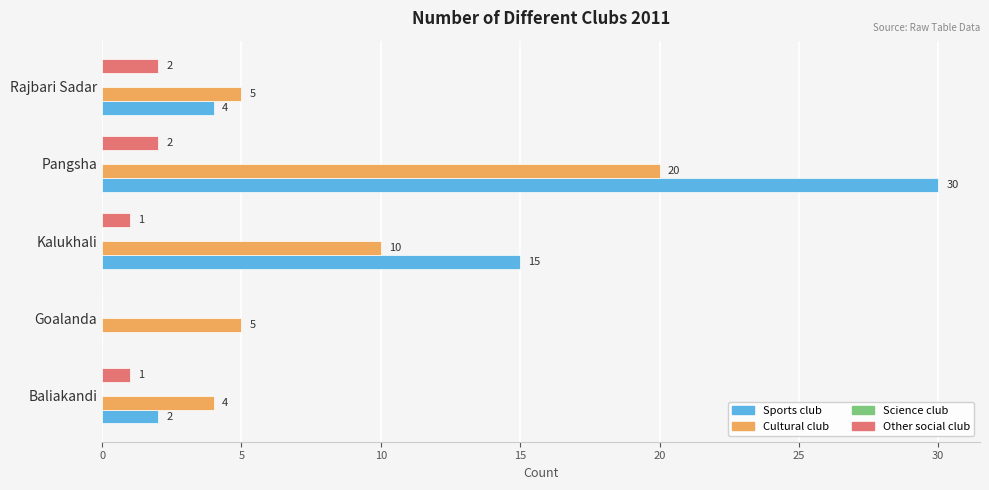

Which series changed the most between Pangsha and Rajbari Sadar?

Sports club